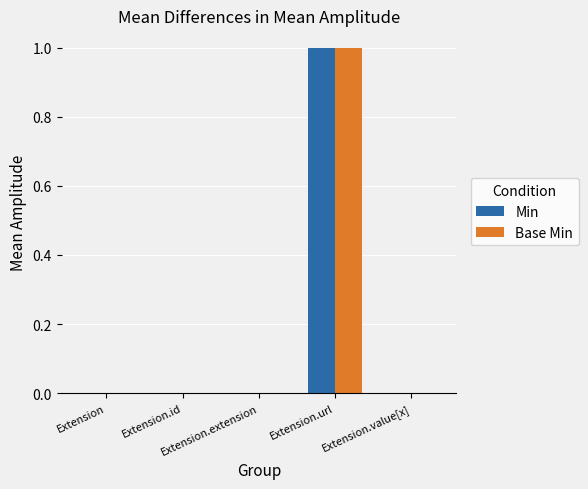

Is it true that Base Min equals 0 at Extension.id?

True